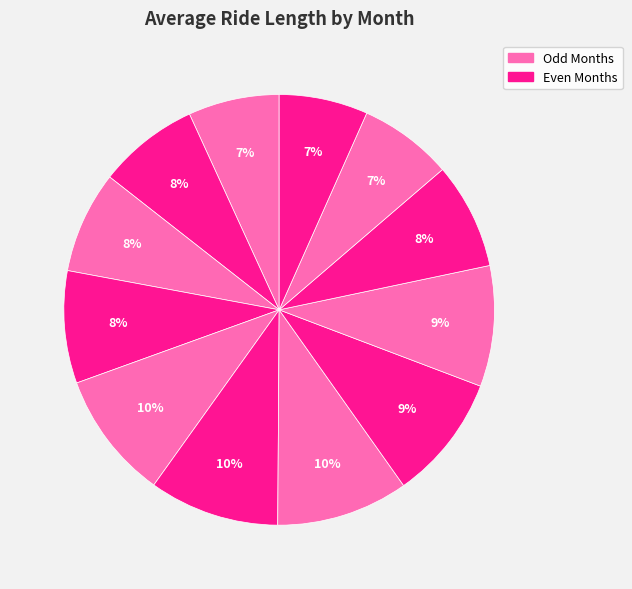

Does any single category account for the majority?

No